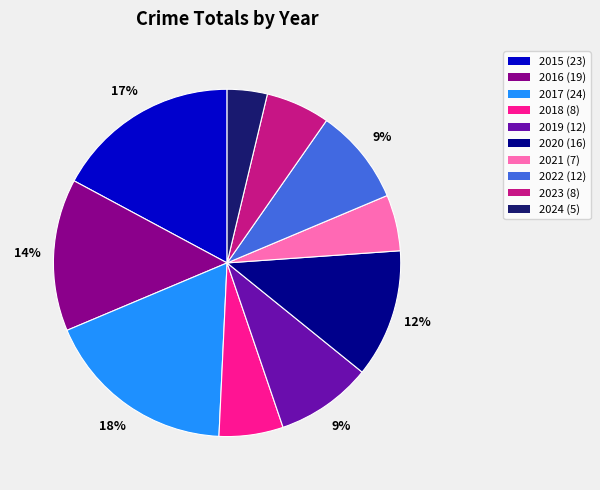

Combined, do 2021 and 2019 account for over 50%?

No